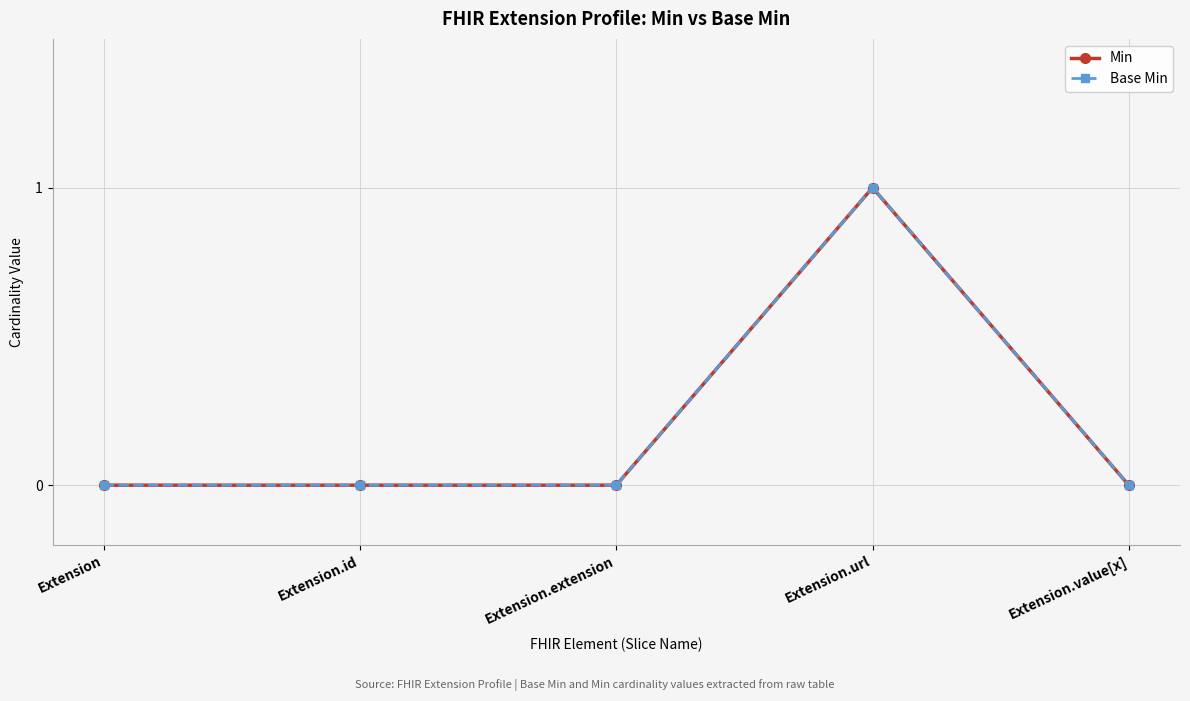

What are all the series names shown in the legend?

Min, Base Min